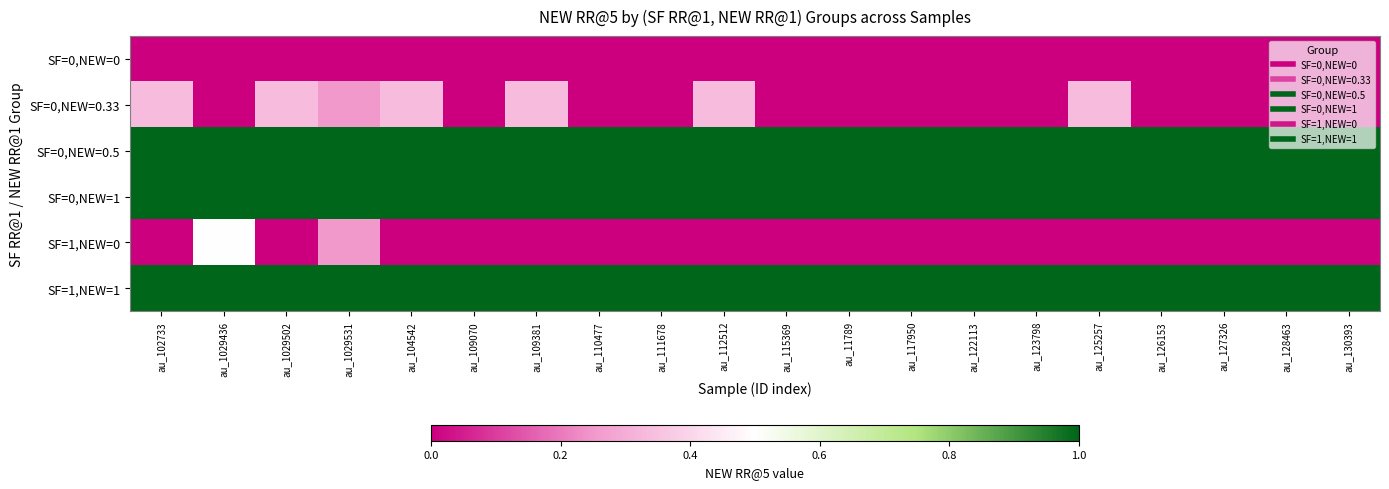

Reading right to left, what are all the values shown in this chart?

SF=0,NEW=0: au_130393=0.0	au_128463=0.0	au_127326=0.0	au_126153=0.0	au_125257=0.0	au_123798=0.0	au_122113=0.0	au_117950=0.0	au_11789=0.0	au_115369=0.0	au_112512=0.0	au_111678=0.0	au_110477=0.0	au_109381=0.0	au_109070=0.0	au_104542=0.0	au_1029531=0.0	au_1029502=0.0	au_1029436=0.0	au_102733=0.0
SF=0,NEW=0.33: au_130393=0.0	au_128463=0.0	au_127326=0.0	au_126153=0.0	au_125257=0.3	au_123798=0.0	au_122113=0.0	au_117950=0.0	au_11789=0.0	au_115369=0.0	au_112512=0.3	au_111678=0.0	au_110477=0.0	au_109381=0.3	au_109070=0.0	au_104542=0.3	au_1029531=0.2	au_1029502=0.3	au_1029436=0.0	au_102733=0.3
SF=0,NEW=0.5: au_130393=1.0	au_128463=1.0	au_127326=1.0	au_126153=1.0	au_125257=1.0	au_123798=1.0	au_122113=1.0	au_117950=1.0	au_11789=1.0	au_115369=1.0	au_112512=1.0	au_111678=1.0	au_110477=1.0	au_109381=1.0	au_109070=1.0	au_104542=1.0	au_1029531=1.0	au_1029502=1.0	au_1029436=1.0	au_102733=1.0
SF=0,NEW=1: au_130393=1.0	au_128463=1.0	au_127326=1.0	au_126153=1.0	au_125257=1.0	au_123798=1.0	au_122113=1.0	au_117950=1.0	au_11789=1.0	au_115369=1.0	au_112512=1.0	au_111678=1.0	au_110477=1.0	au_109381=1.0	au_109070=1.0	au_104542=1.0	au_1029531=1.0	au_1029502=1.0	au_1029436=1.0	au_102733=1.0
SF=1,NEW=0: au_130393=0.0	au_128463=0.0	au_127326=0.0	au_126153=0.0	au_125257=0.0	au_123798=0.0	au_122113=0.0	au_117950=0.0	au_11789=0.0	au_115369=0.0	au_112512=0.0	au_111678=0.0	au_110477=0.0	au_109381=0.0	au_109070=0.0	au_104542=0.0	au_1029531=0.2	au_1029502=0.0	au_1029436=0.5	au_102733=0.0
SF=1,NEW=1: au_130393=1.0	au_128463=1.0	au_127326=1.0	au_126153=1.0	au_125257=1.0	au_123798=1.0	au_122113=1.0	au_117950=1.0	au_11789=1.0	au_115369=1.0	au_112512=1.0	au_111678=1.0	au_110477=1.0	au_109381=1.0	au_109070=1.0	au_104542=1.0	au_1029531=1.0	au_1029502=1.0	au_1029436=1.0	au_102733=1.0